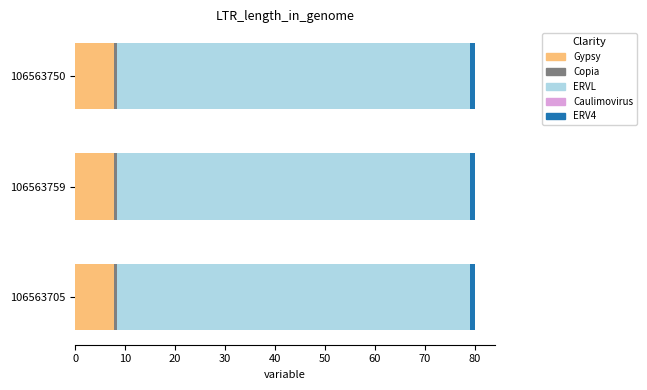

What is the maximum value for Gypsy?

7.8